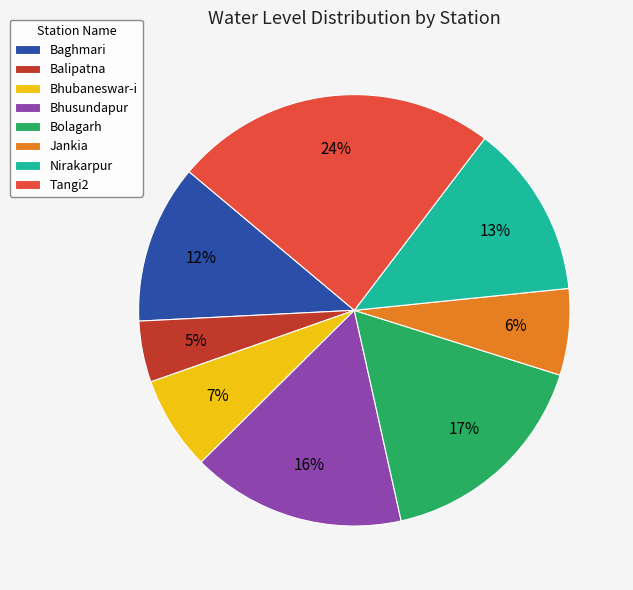

Do Nirakarpur and Bolagarh together represent more than half of the pie?

No